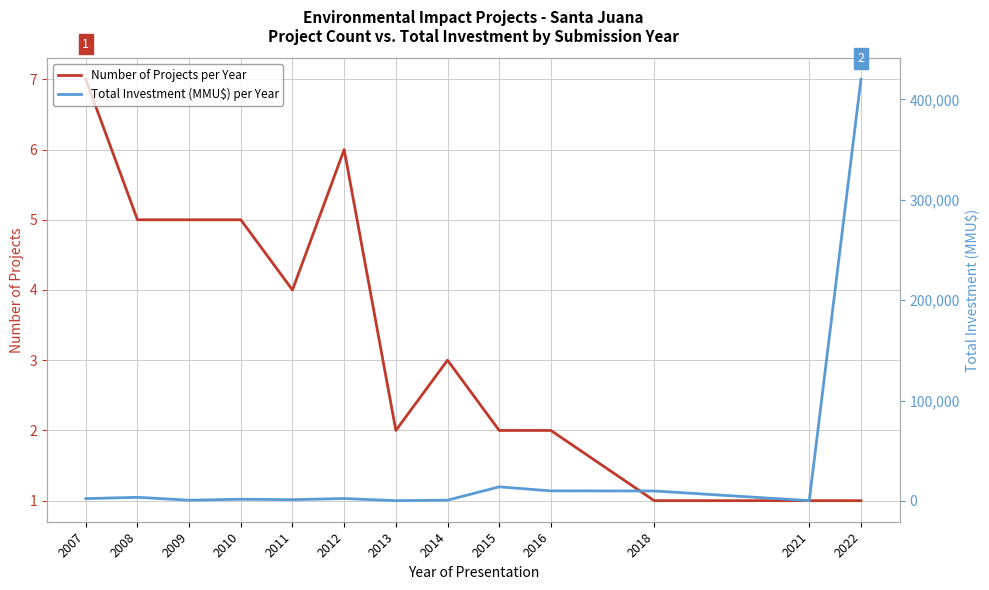

At which label does Number of Projects per Year reach its peak?

2007